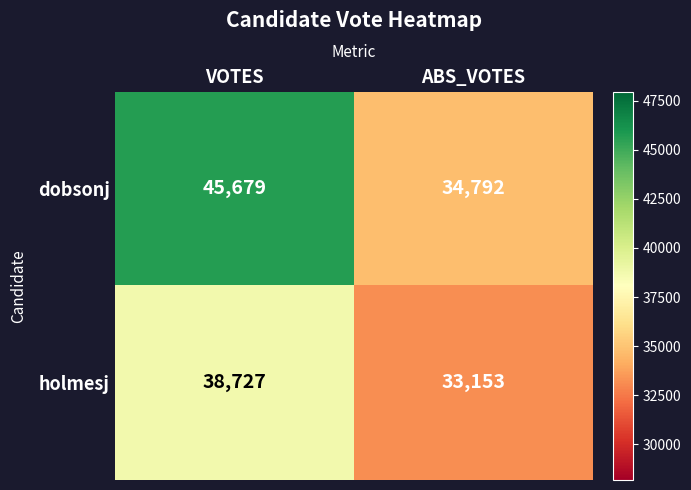

What is the highest value of the dobsonj series?

45679